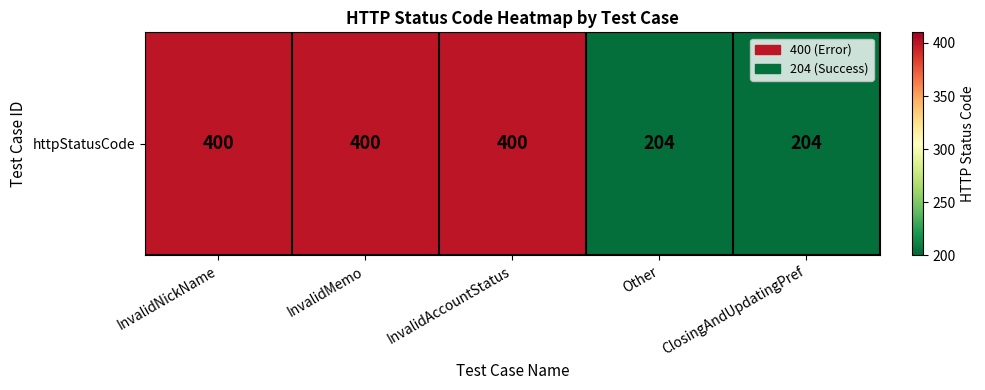

What is the maximum value shown in the chart?

400